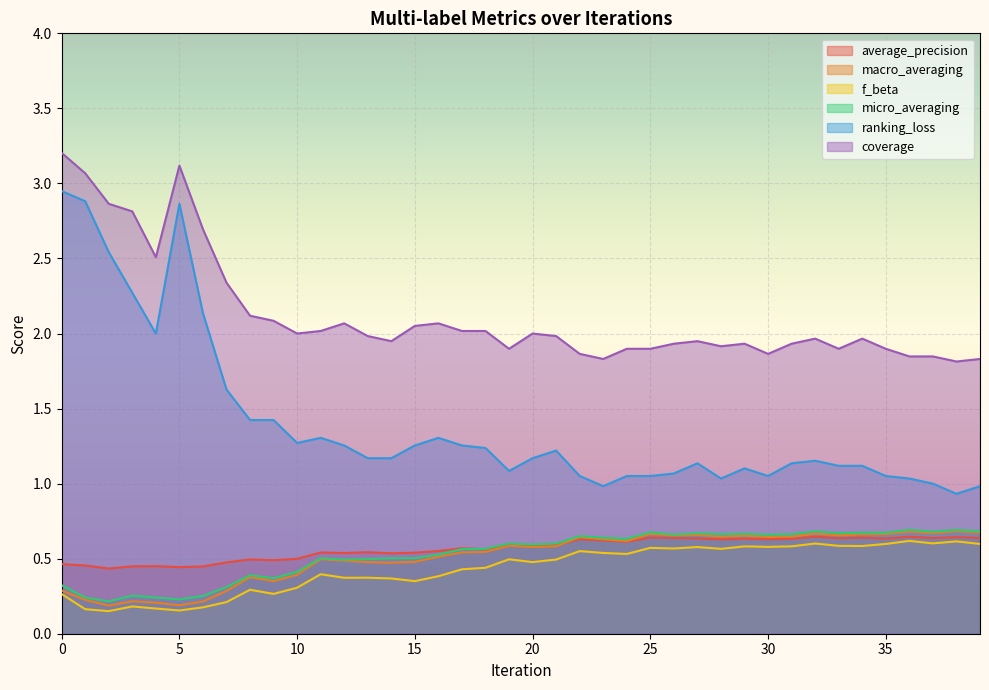

Does the chart display data point markers on the line(s)?

No